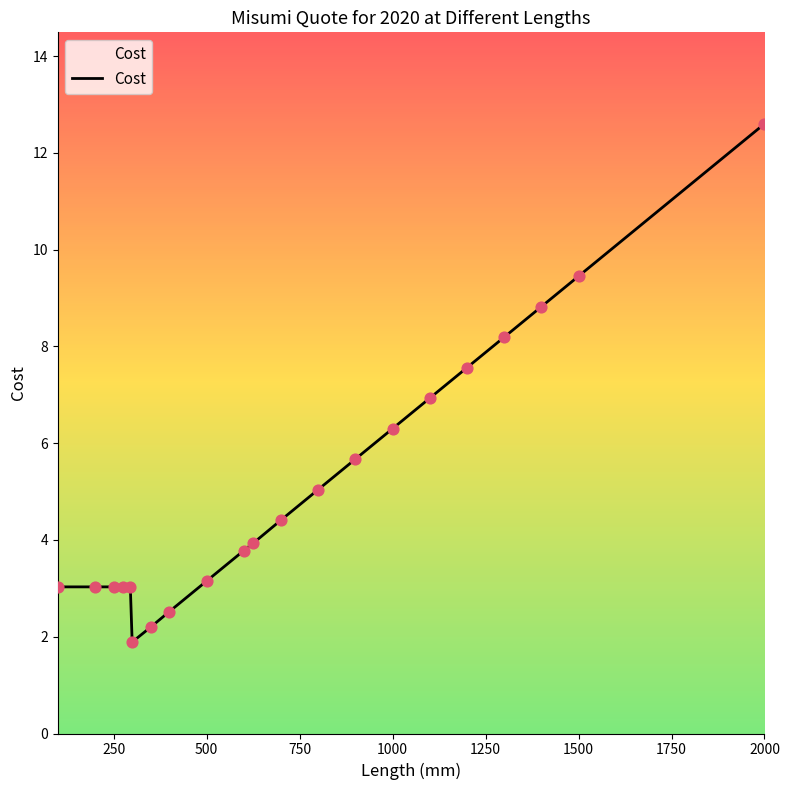

What is the greatest value displayed?

12.6